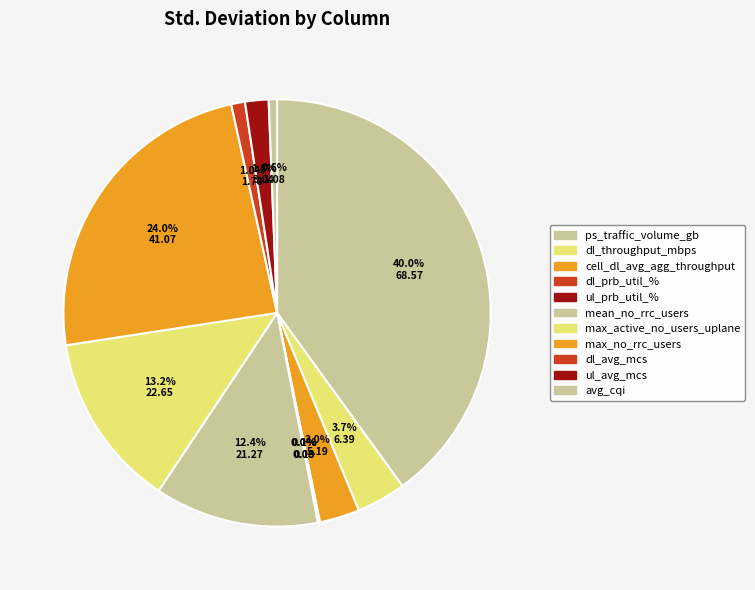

Rank the categories by value from lowest to highest.

ul_prb_util_%, dl_prb_util_%, avg_cqi, dl_avg_mcs, ul_avg_mcs, cell_dl_avg_agg_throughput, dl_throughput_mbps, mean_no_rrc_users, max_active_no_users_uplane, max_no_rrc_users, ps_traffic_volume_gb